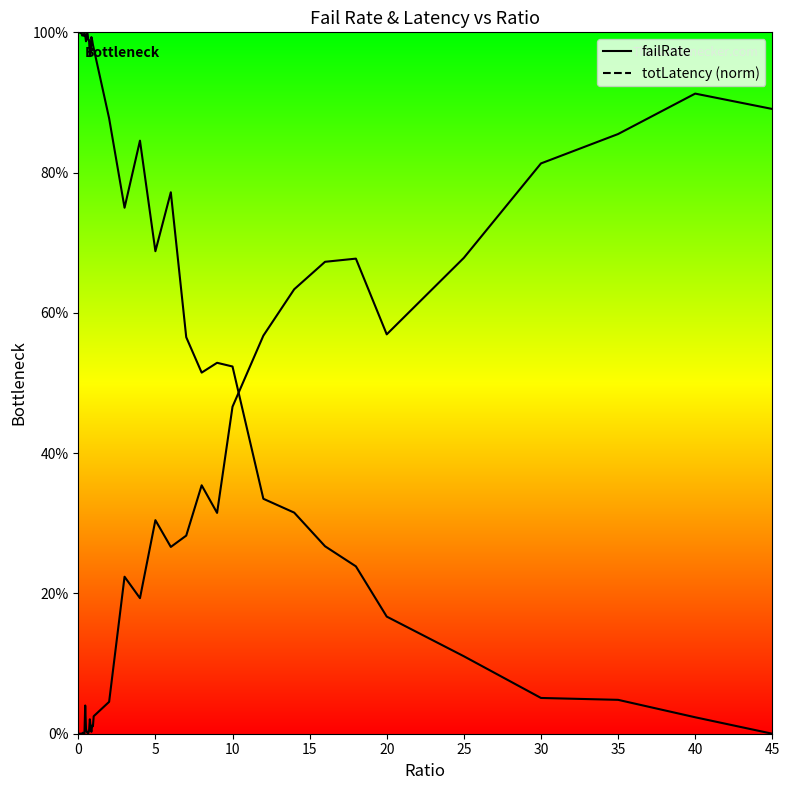

Which series has the largest total across all categories?

totLatency (norm)